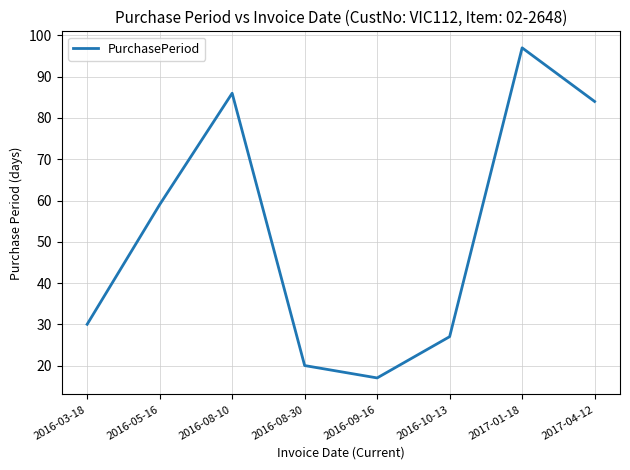

How many distinct data groups are displayed?

1